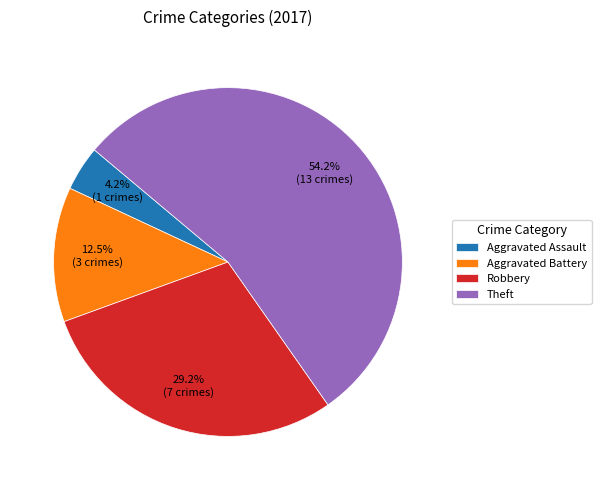

What is the ratio of the value at Theft to the value at Robbery?

1.9